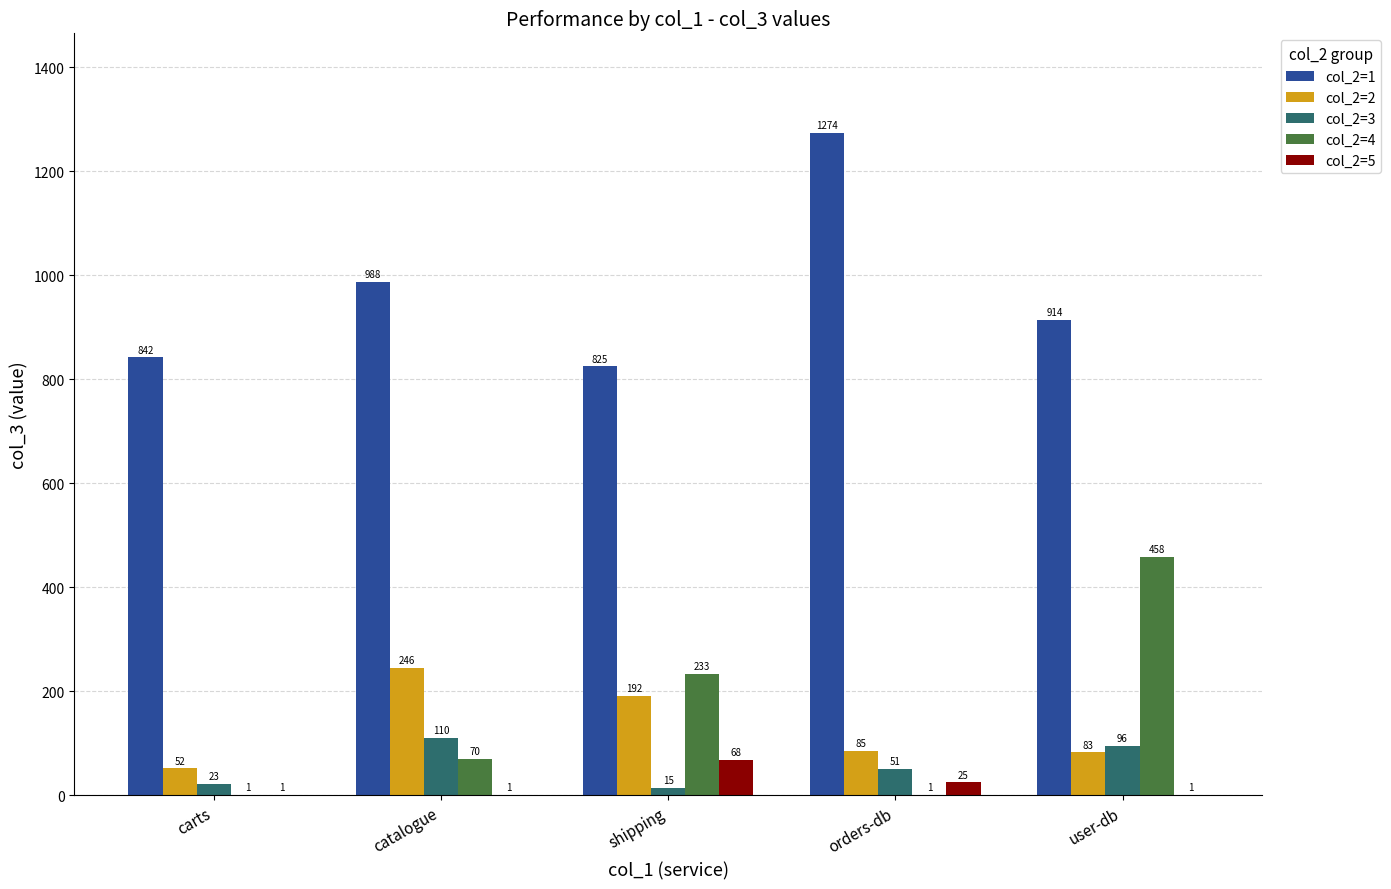

Is it true that col_2=3 equals 23 at carts?

True